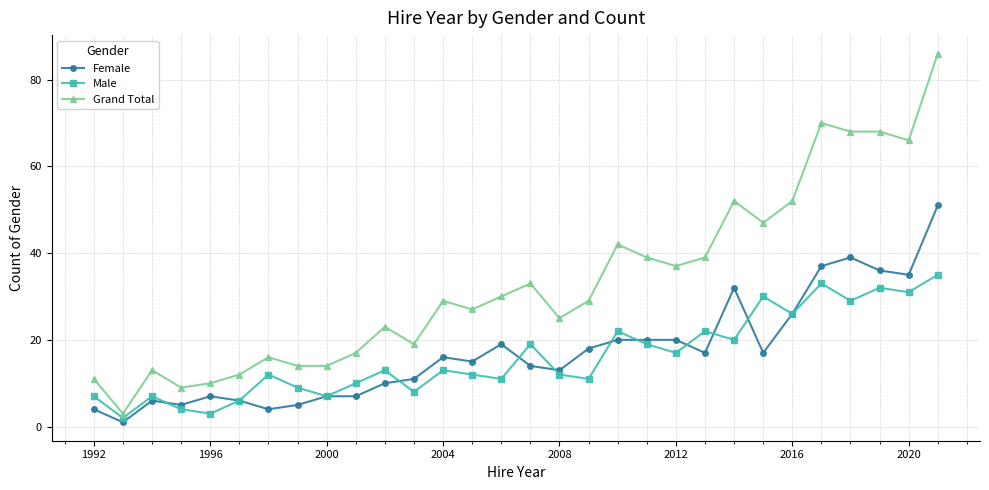

List the series in order of their peak value, lowest first.

Male, Female, Grand Total